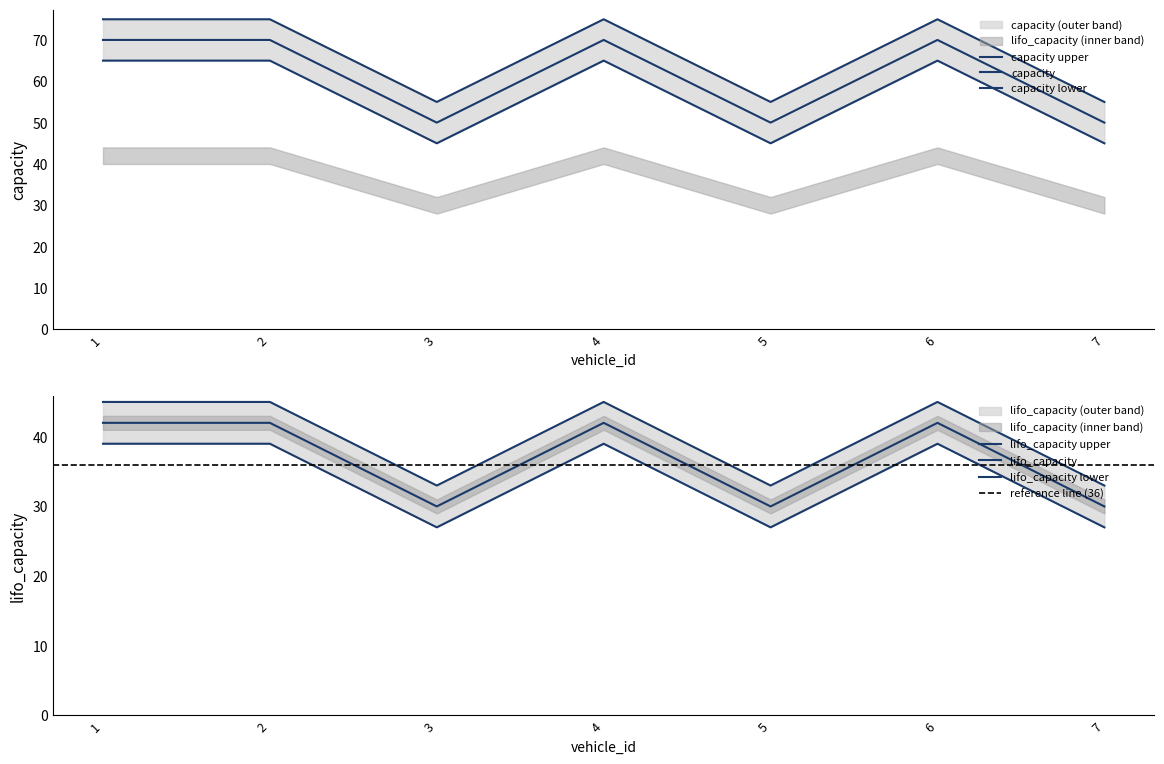

Which category has the lowest value in the capacity series?

3